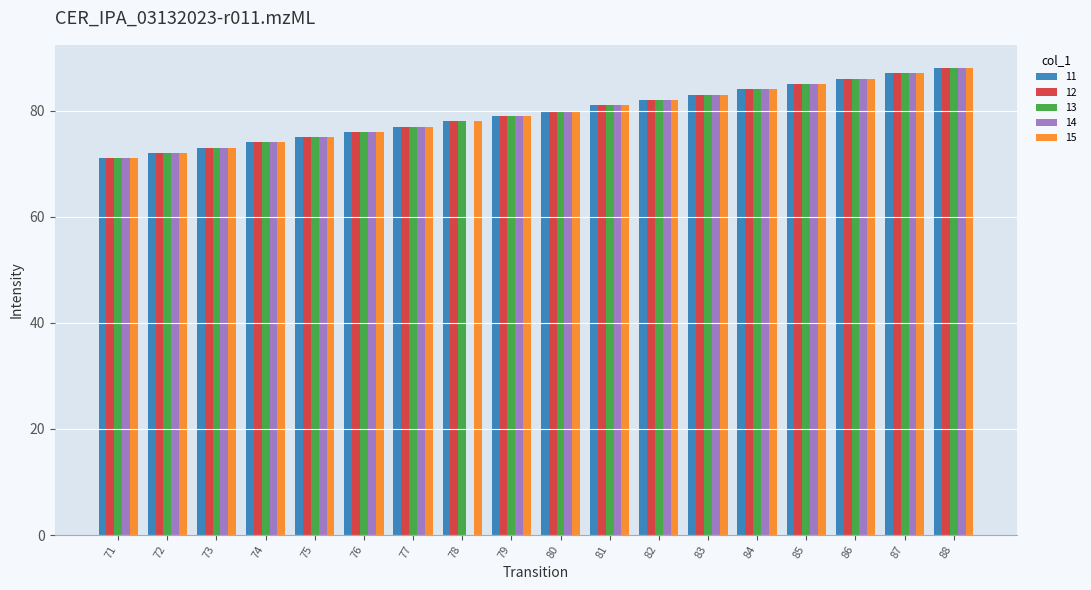

Is the value of 11 at 75 greater than the value of 12 at 81?

No